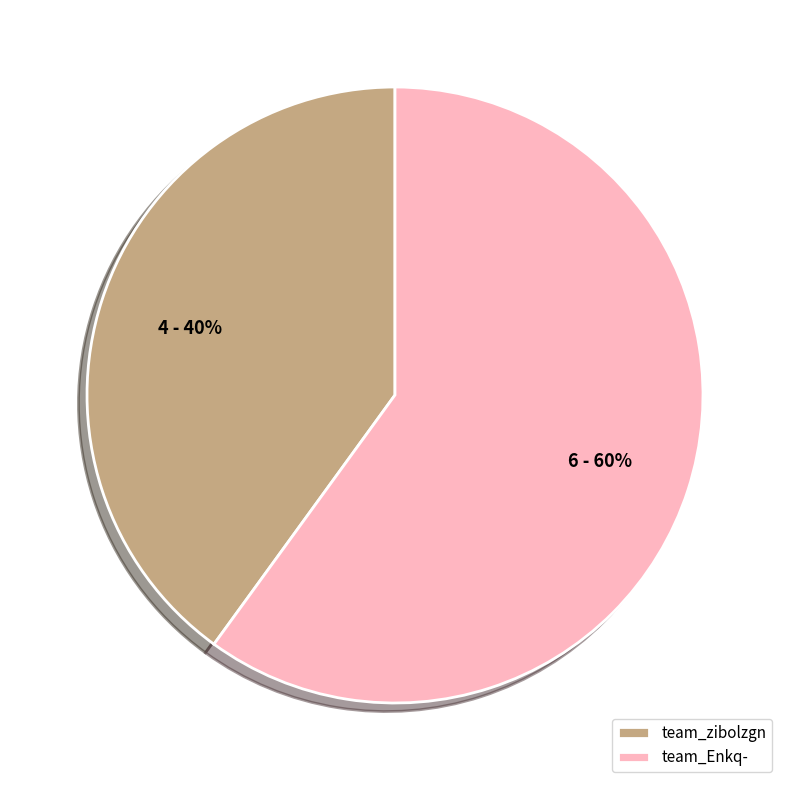

What percentage is the team_Enkq- slice, to the nearest percent?

60%